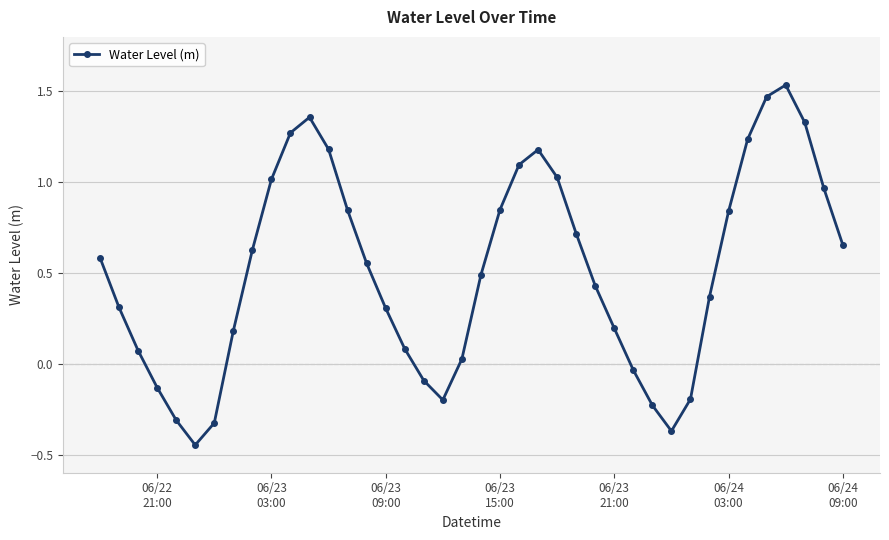

What is the difference between the maximum and second lowest values?

1.9